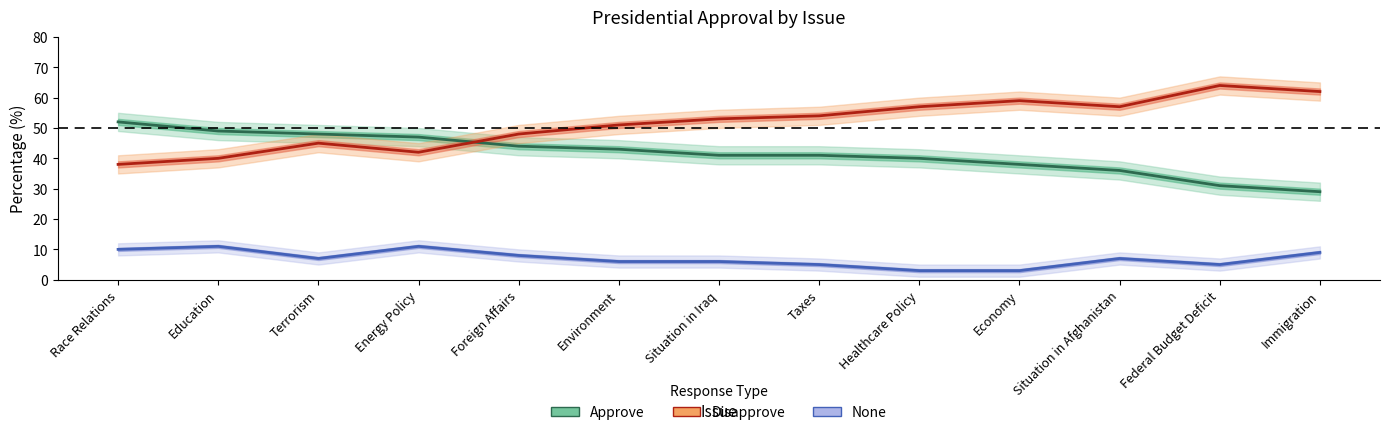

Which series changed the most between Race Relations and Healthcare Policy?

Disapprove